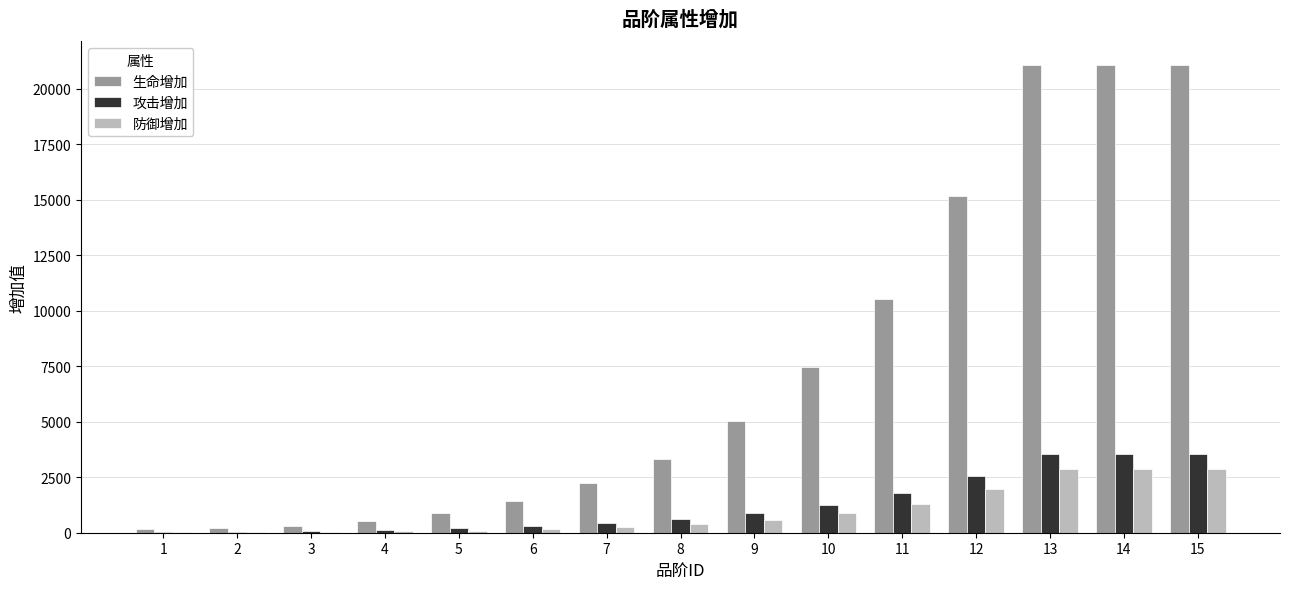

How many distinct data groups are displayed?

3